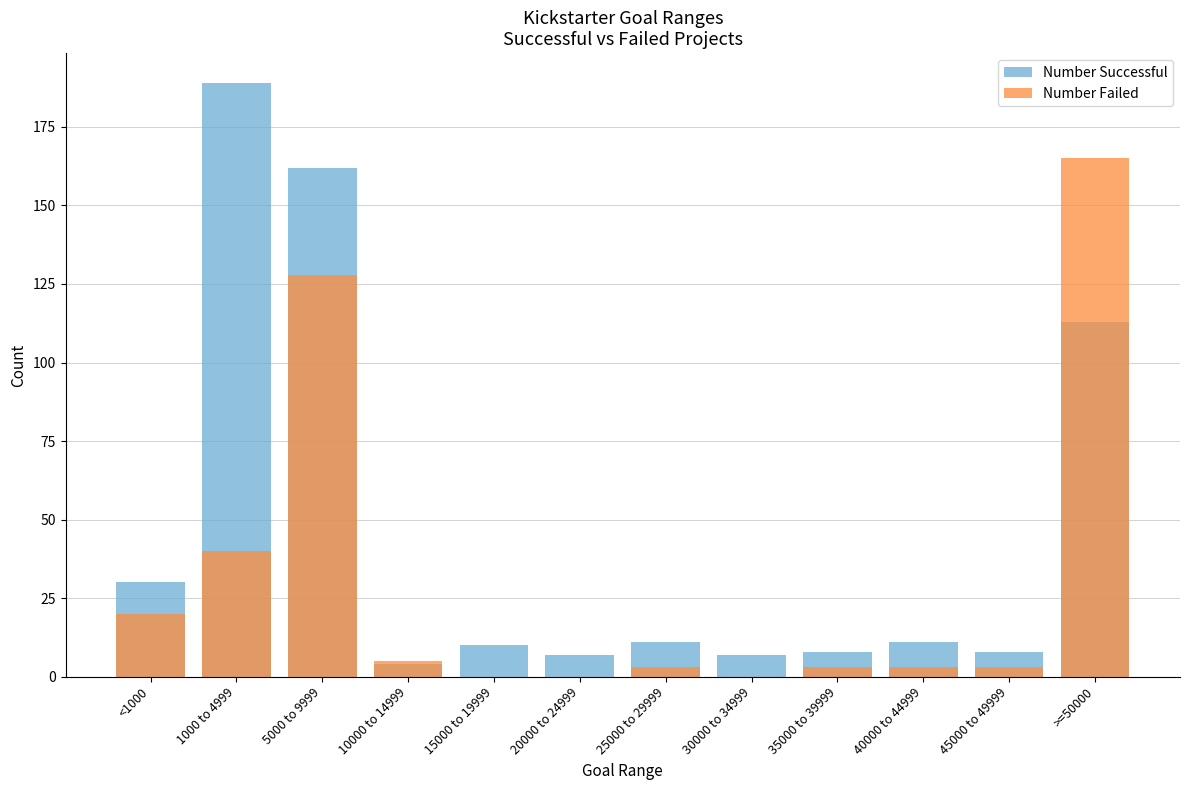

The value of Number Failed at 5000 to 9999 is 54. True or false?

False